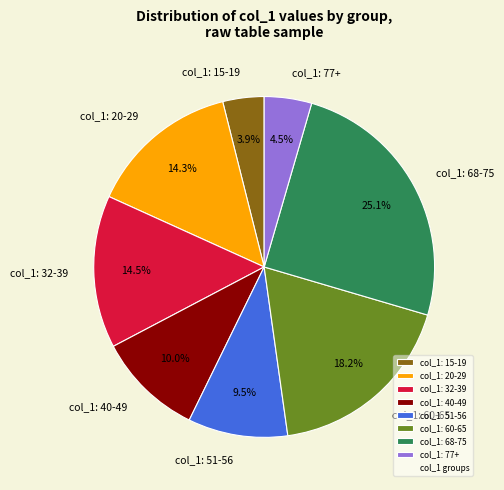

What percentage is NOT represented by col_1: 68-75?

74.9%